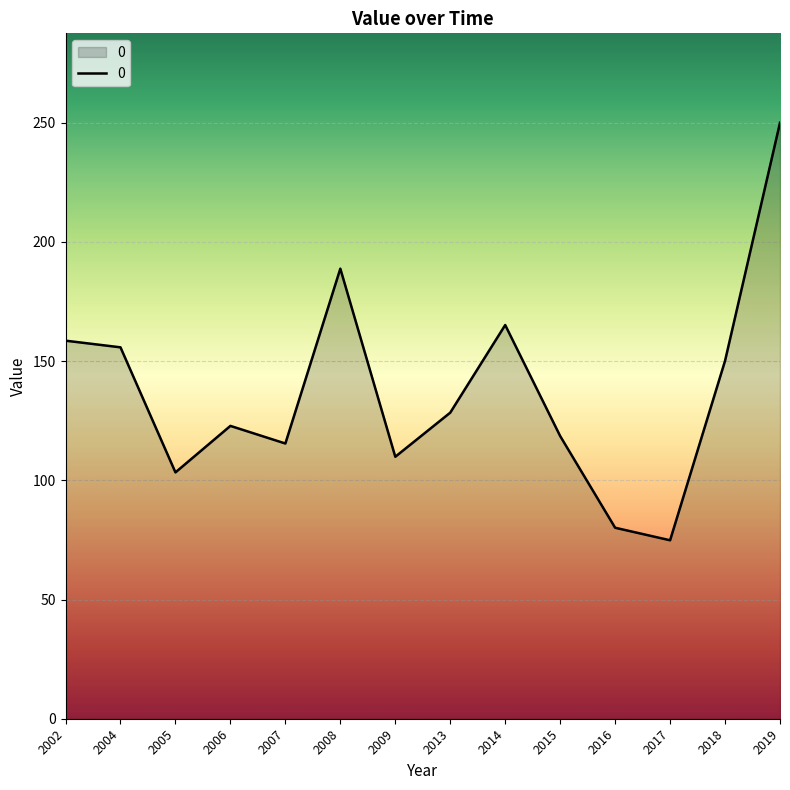

The chart shows a value of 74.8 at 2017. True or false?

True